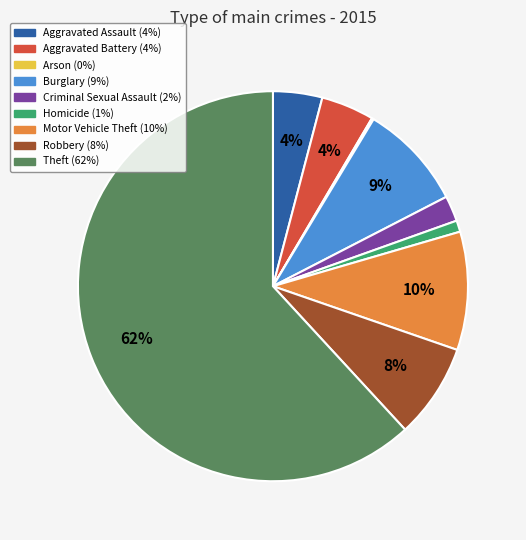

Which category has the biggest portion of the pie?

Theft